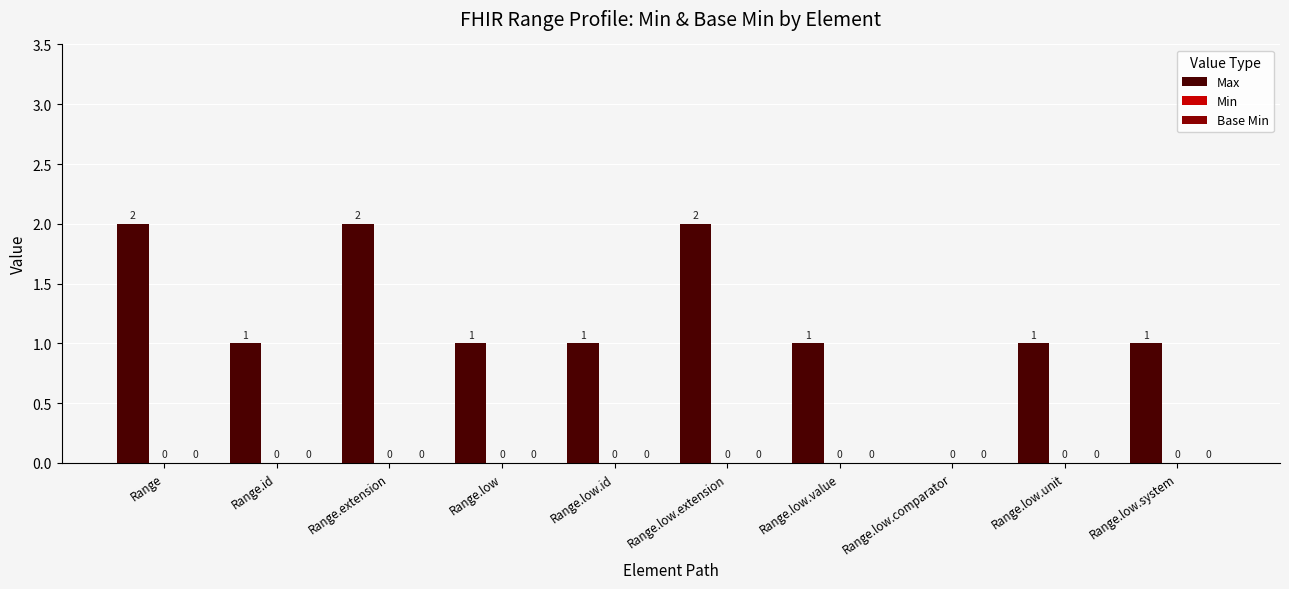

What is the sum of all values?

12